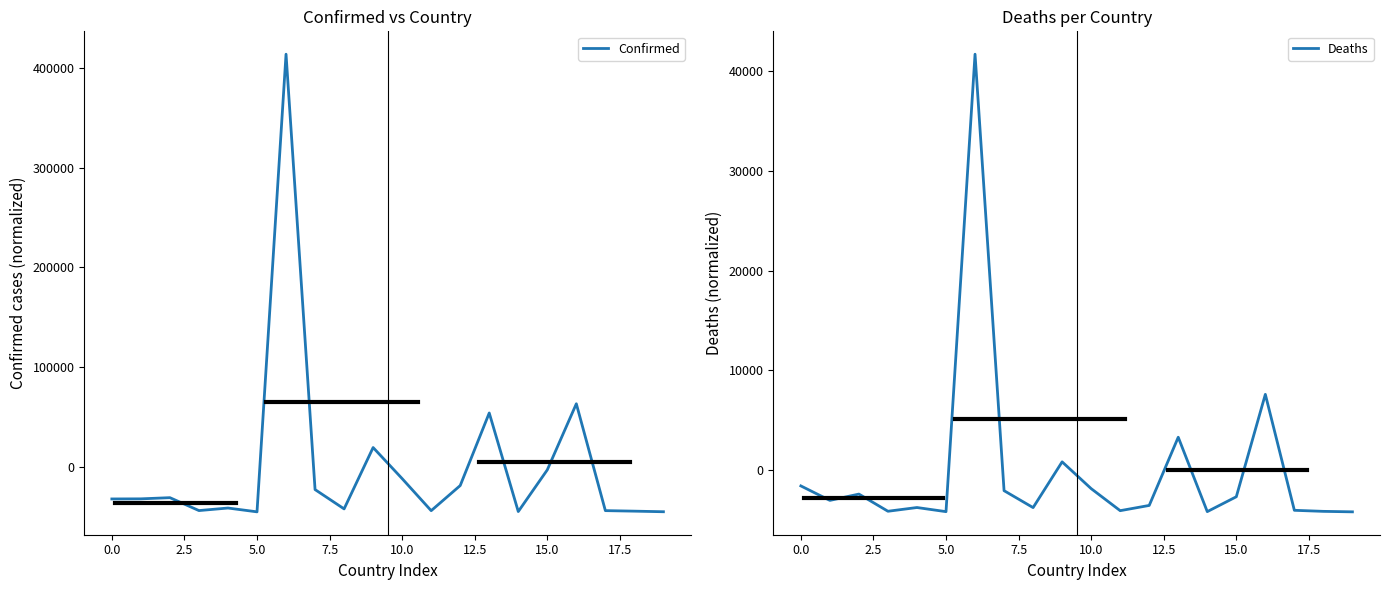

Does the chart display data point markers on the line(s)?

No